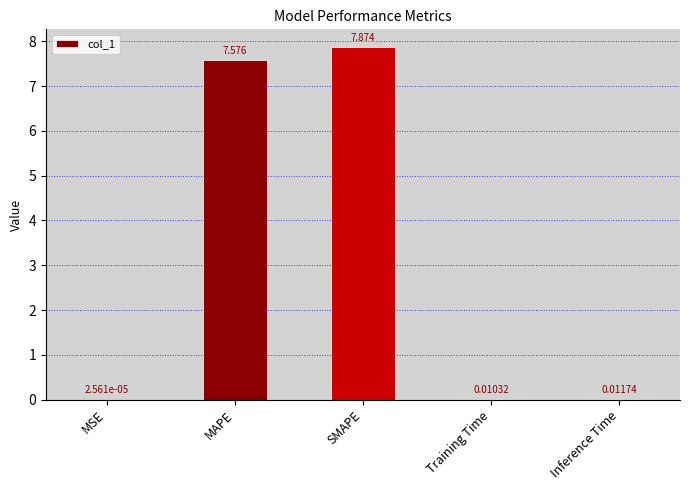

At which category does the chart reach its peak across all series?

SMAPE